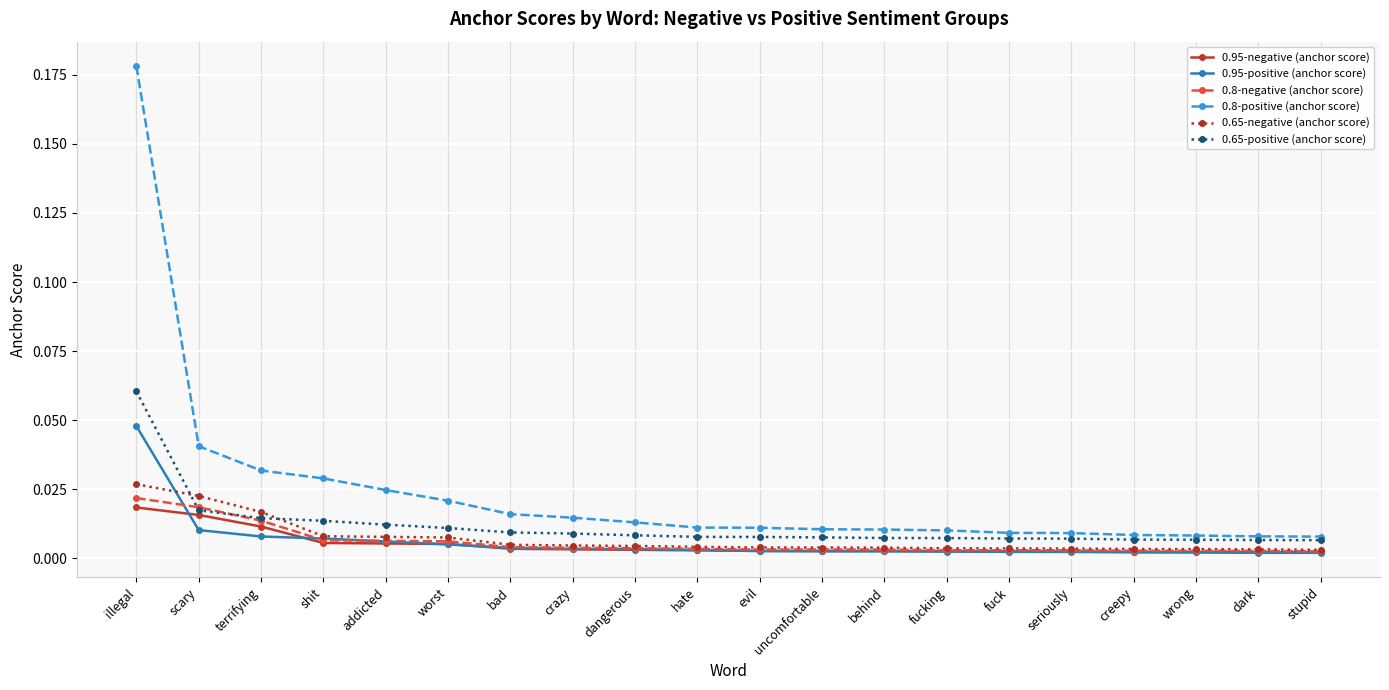

Which series has the largest range (max minus min)?

0.8-positive (anchor score)